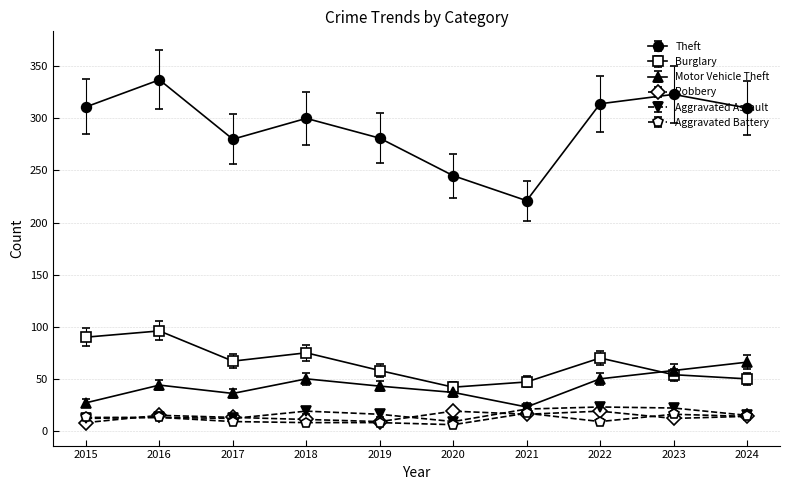

True or false: Aggravated Assault and Theft intersect in this chart.

False